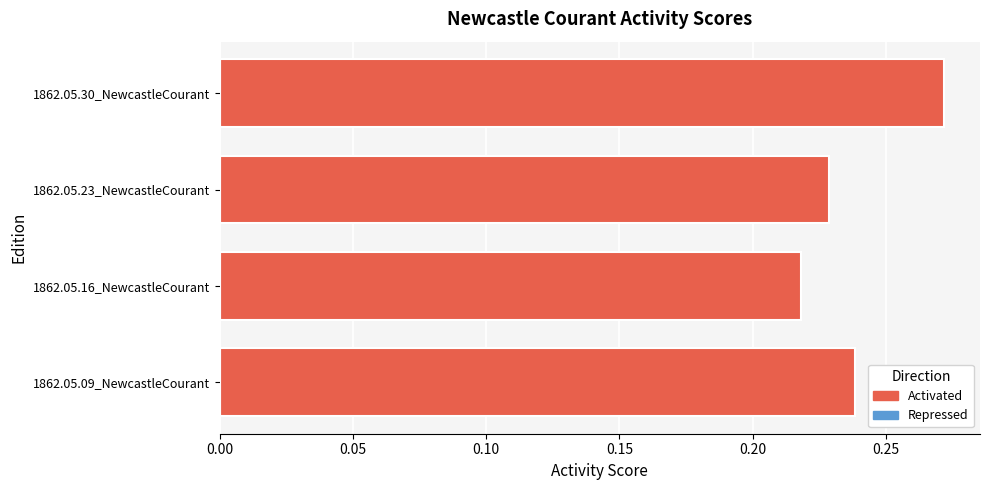

Which label corresponds to the smallest value in the chart?

1862.05.16_NewcastleCourant